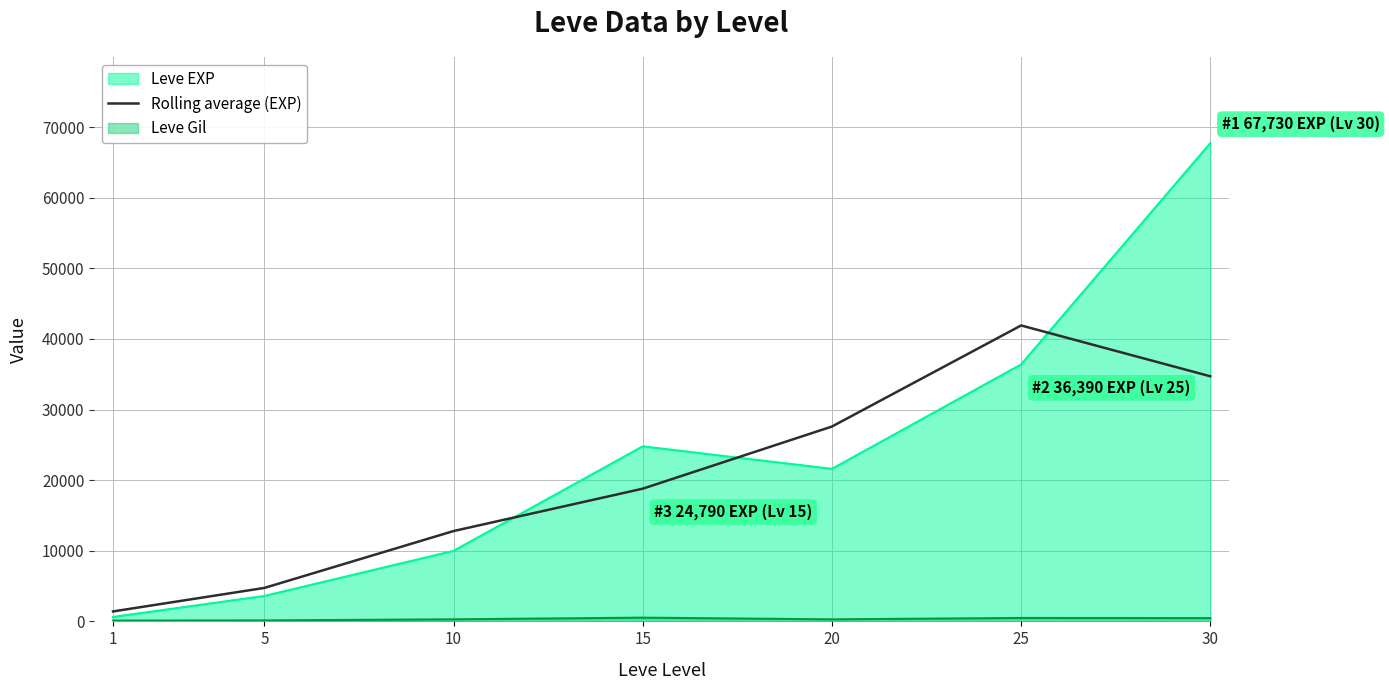

What is the minimum value shown in the chart?

113.0